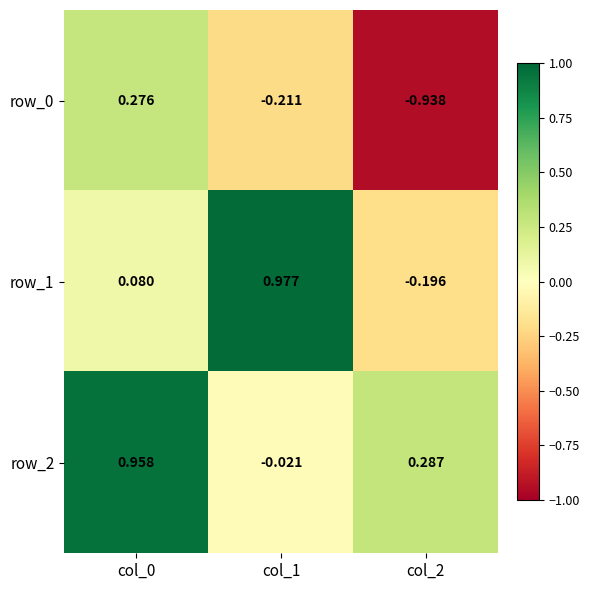

Is the value of row_1 at col_2 greater than the value of row_0 at col_1?

Yes